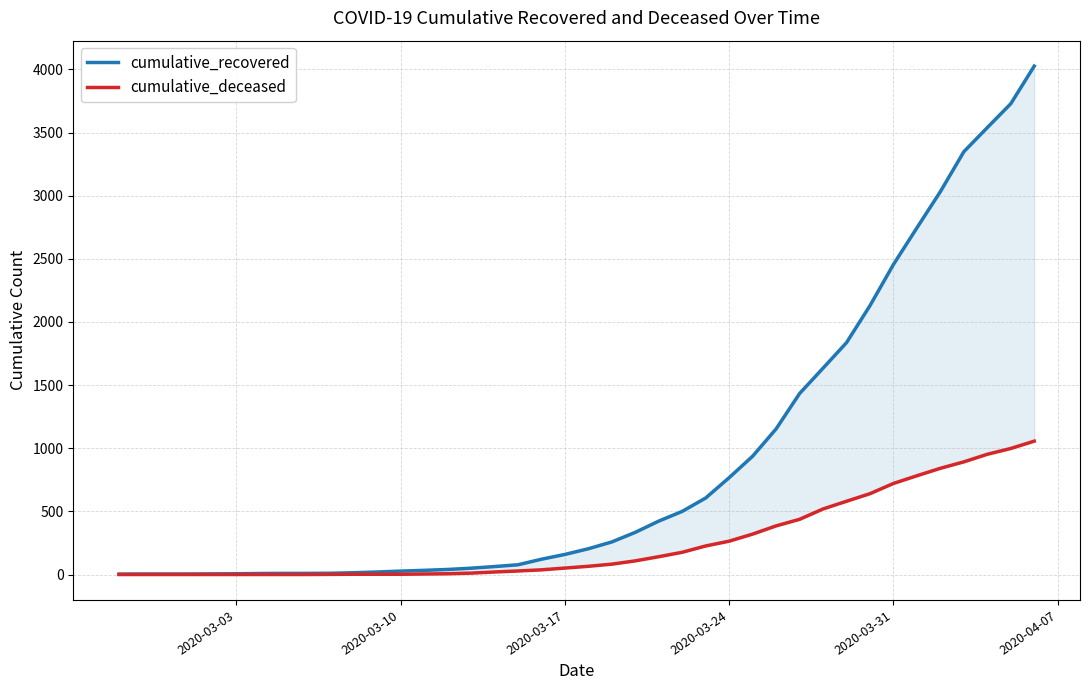

True or false: cumulative_deceased has more than 2 interior local peaks.

False